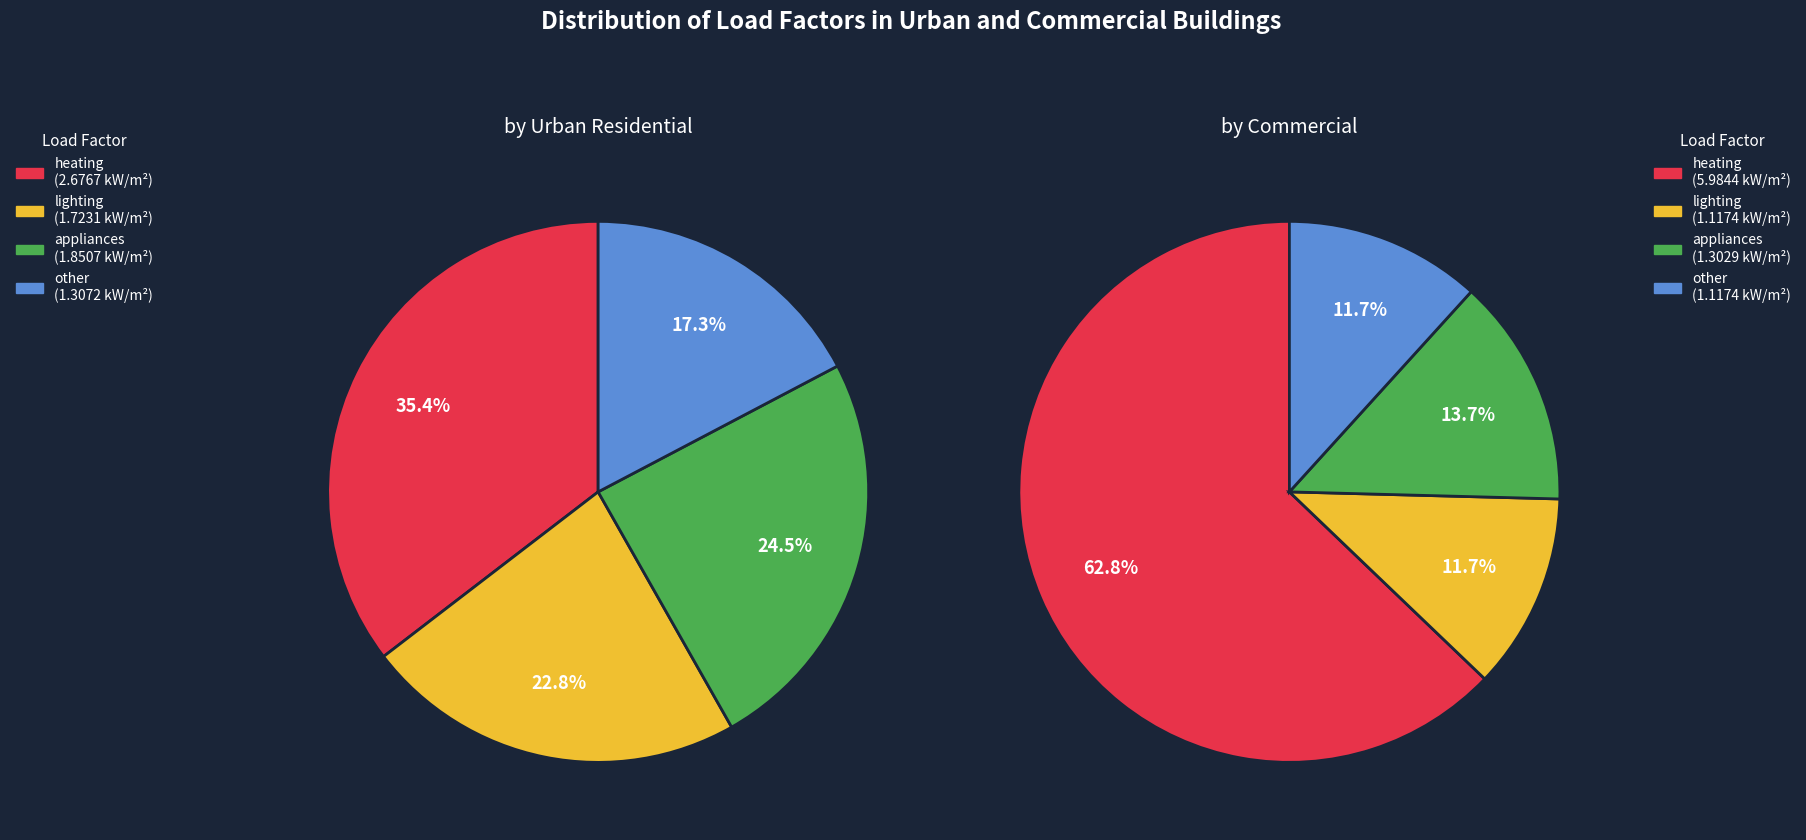

What portion of the pie excludes heating?

64.6%